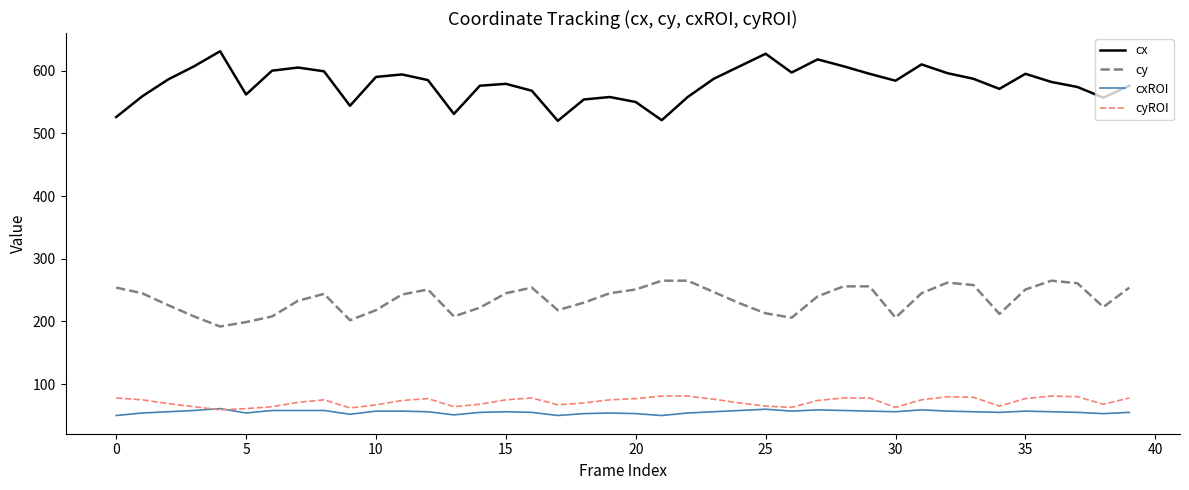

Which series has the largest range (max minus min)?

cx